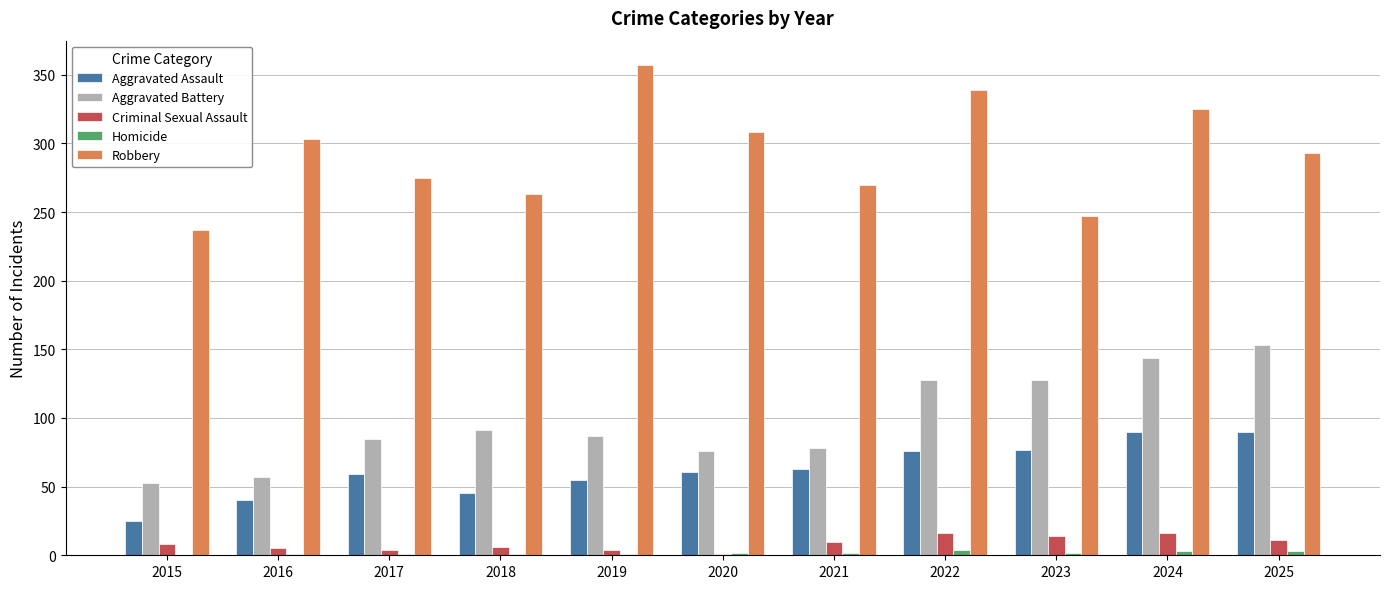

Which category has the highest value in the Robbery series?

2019